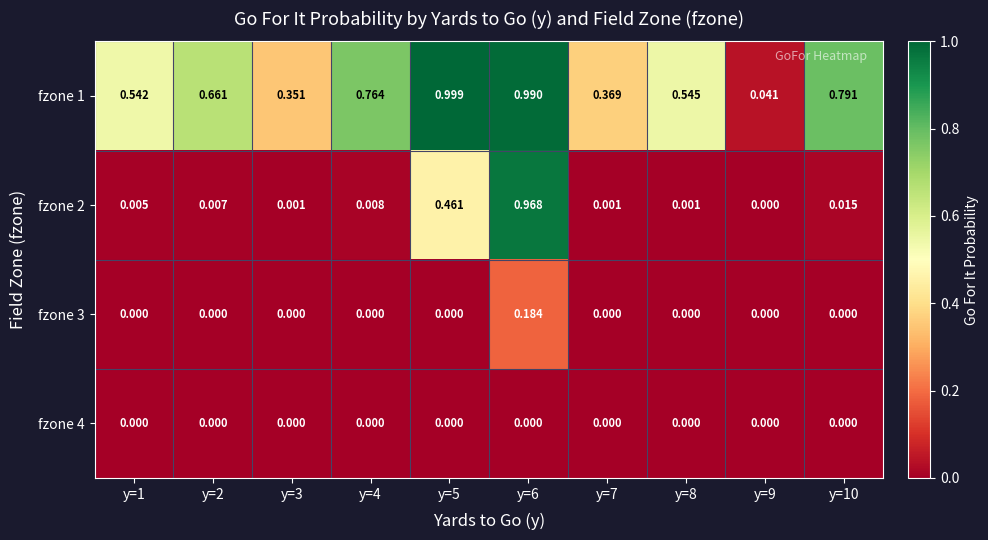

How many categories are shown in the chart?

10